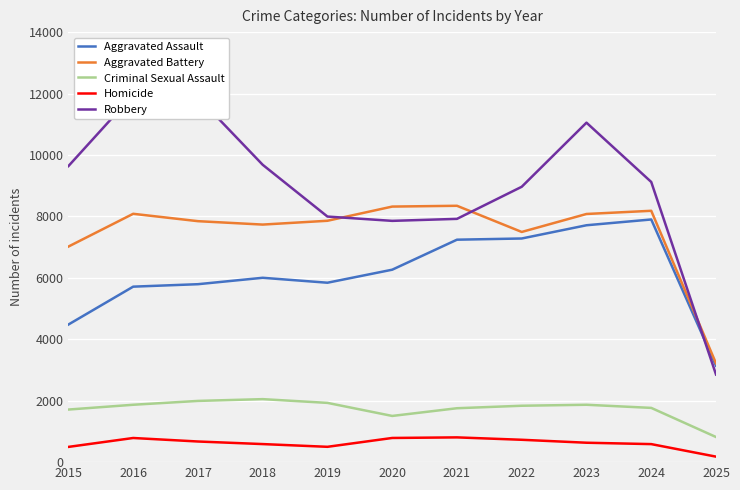

True or false: Criminal Sexual Assault and Aggravated Assault cross at least once.

False